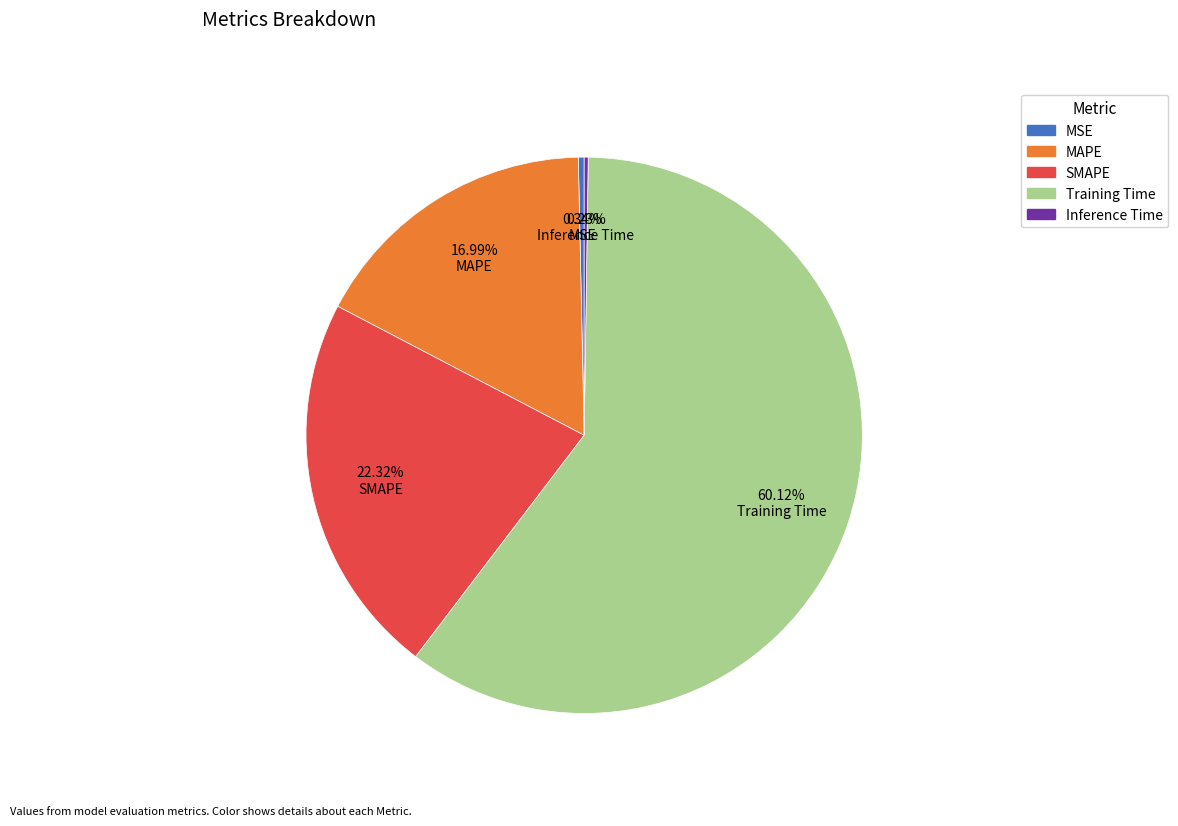

Does any single category account for the majority?

Yes